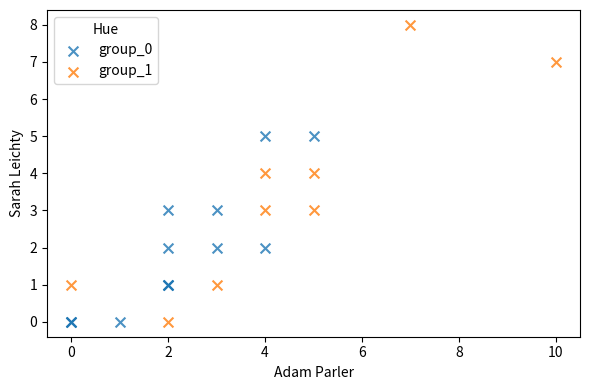

Which series has the largest Y range (max minus min)?

group_1